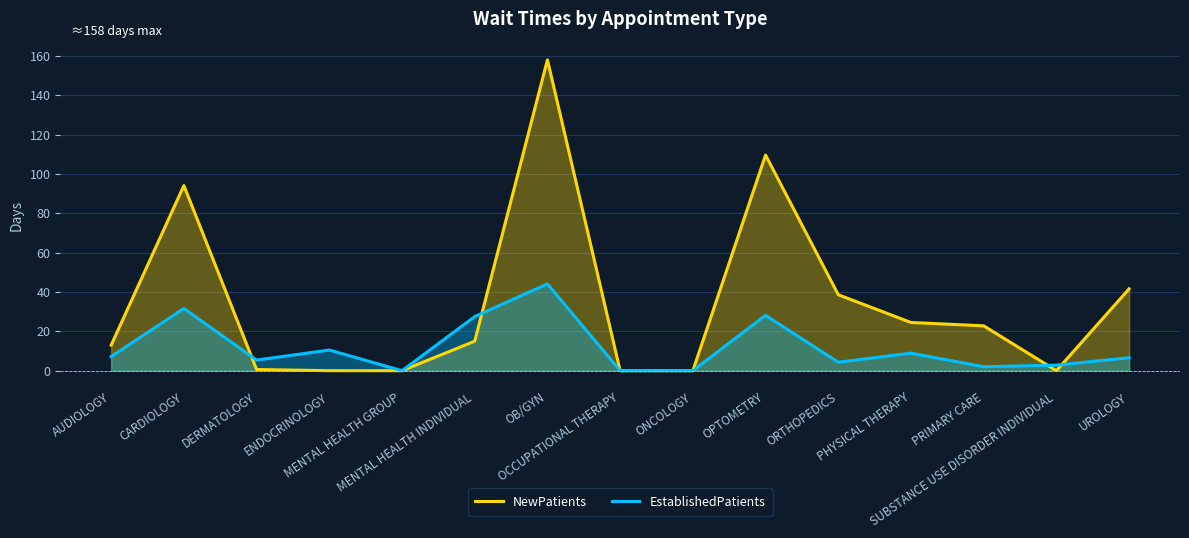

How many lines are shown in the chart?

2